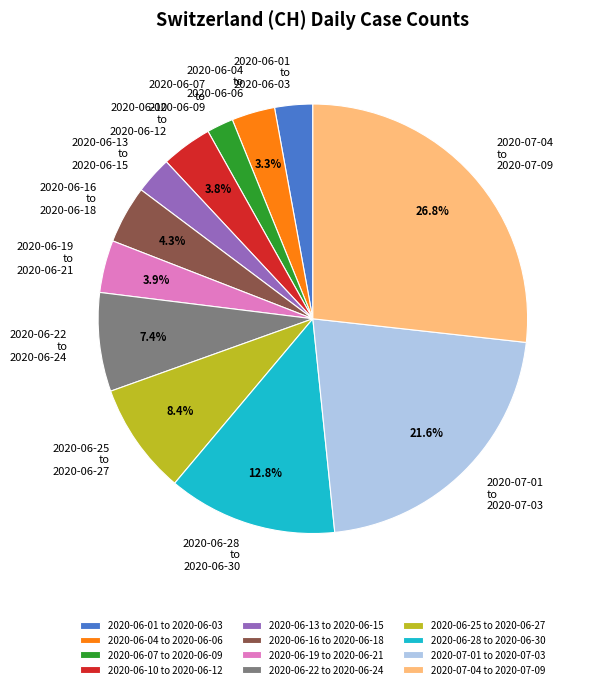

Combined, do 2020-06-04 to 2020-06-06 and 2020-06-13 to 2020-06-15 account for over 50%?

No